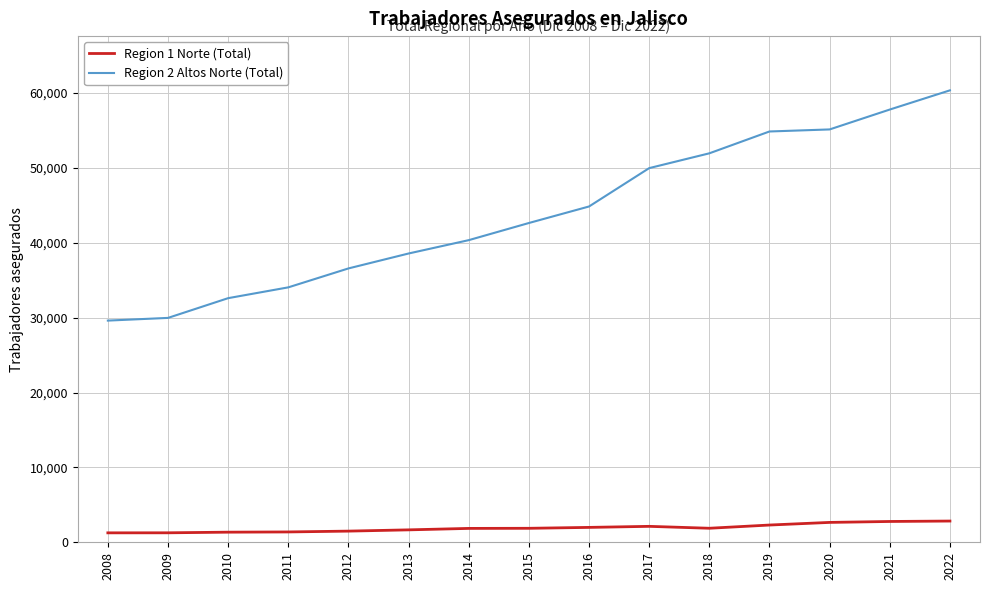

At how many categories does at least one series exceed 54187?

4